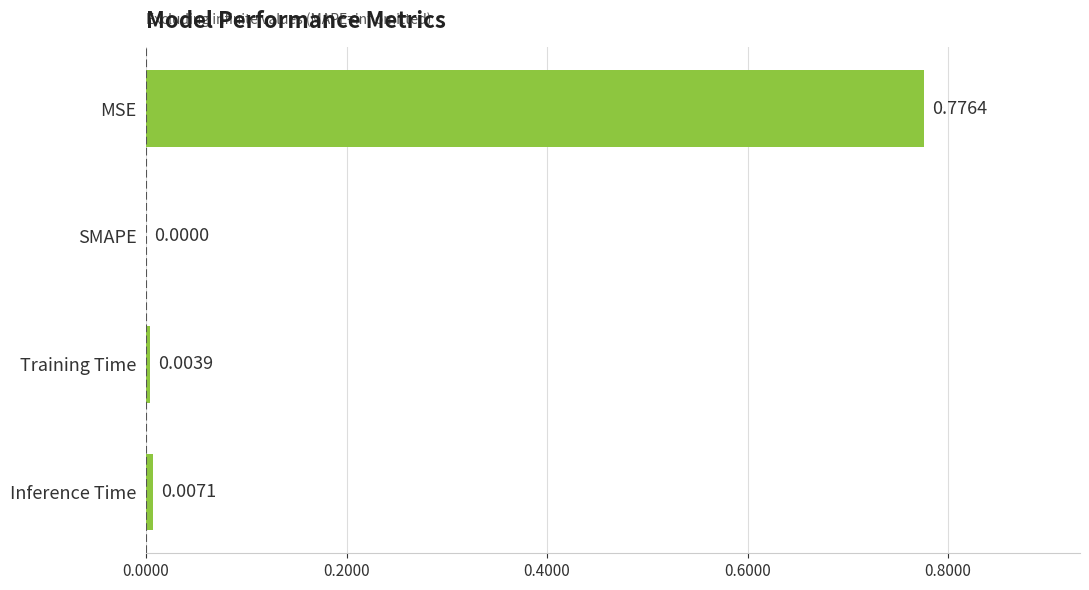

Are the bars grouped side by side (vs. stacked)?

No